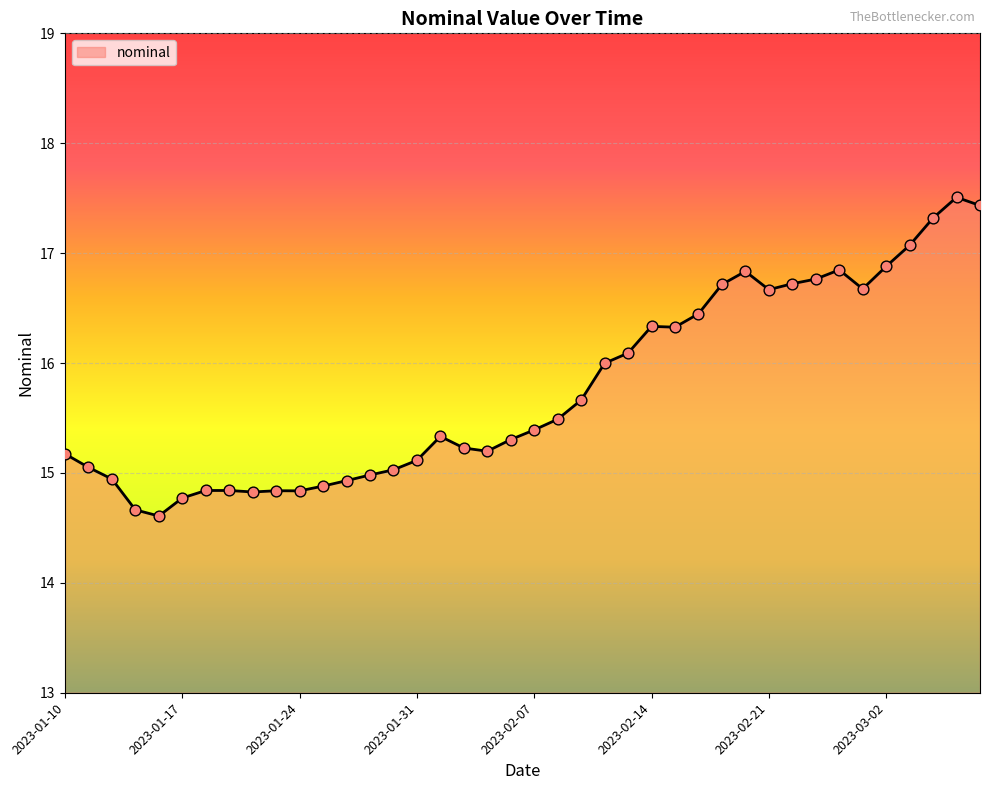

What is the smallest value displayed?

14.6